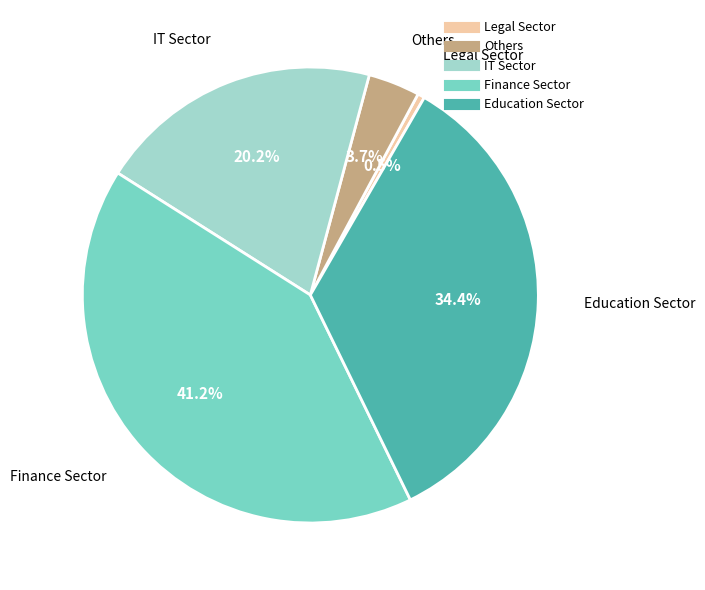

Is there any slice that represents more than half of the pie?

No